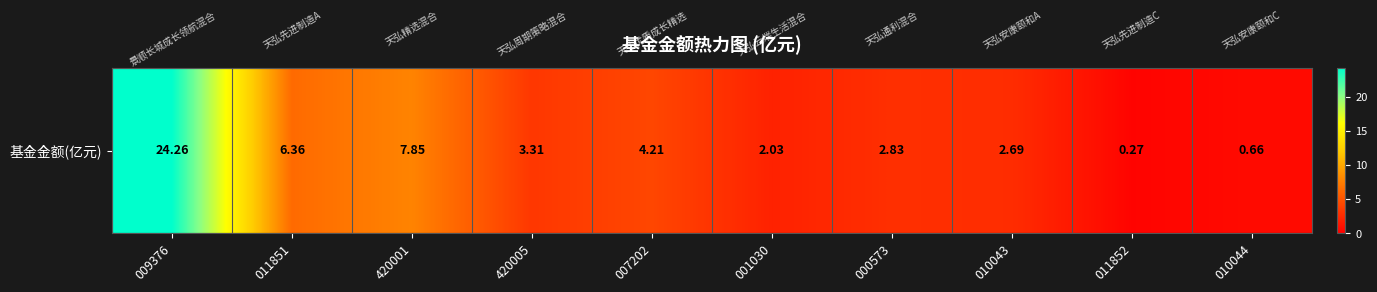

The value at 010043 is 1.5. True or false?

False